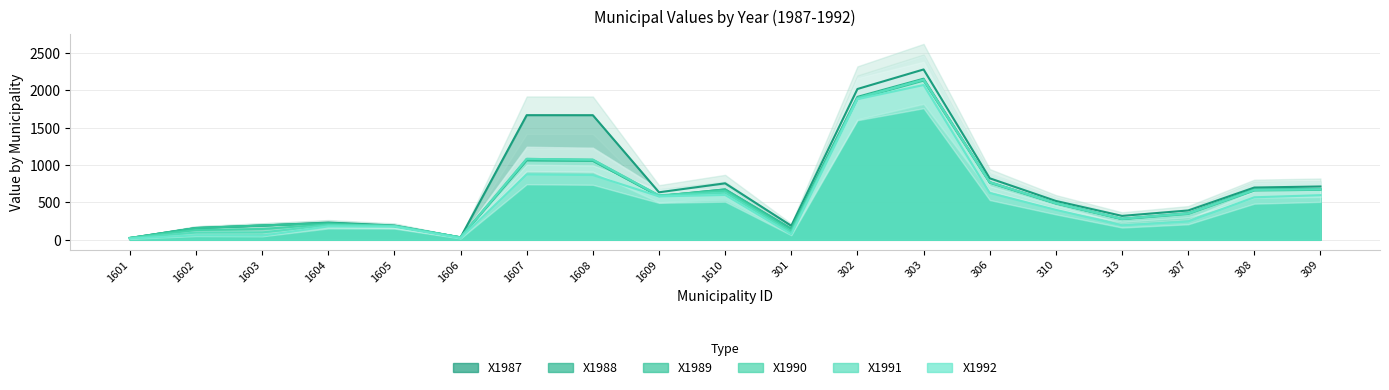

Where is X1987 nearest to the value 1152?

306